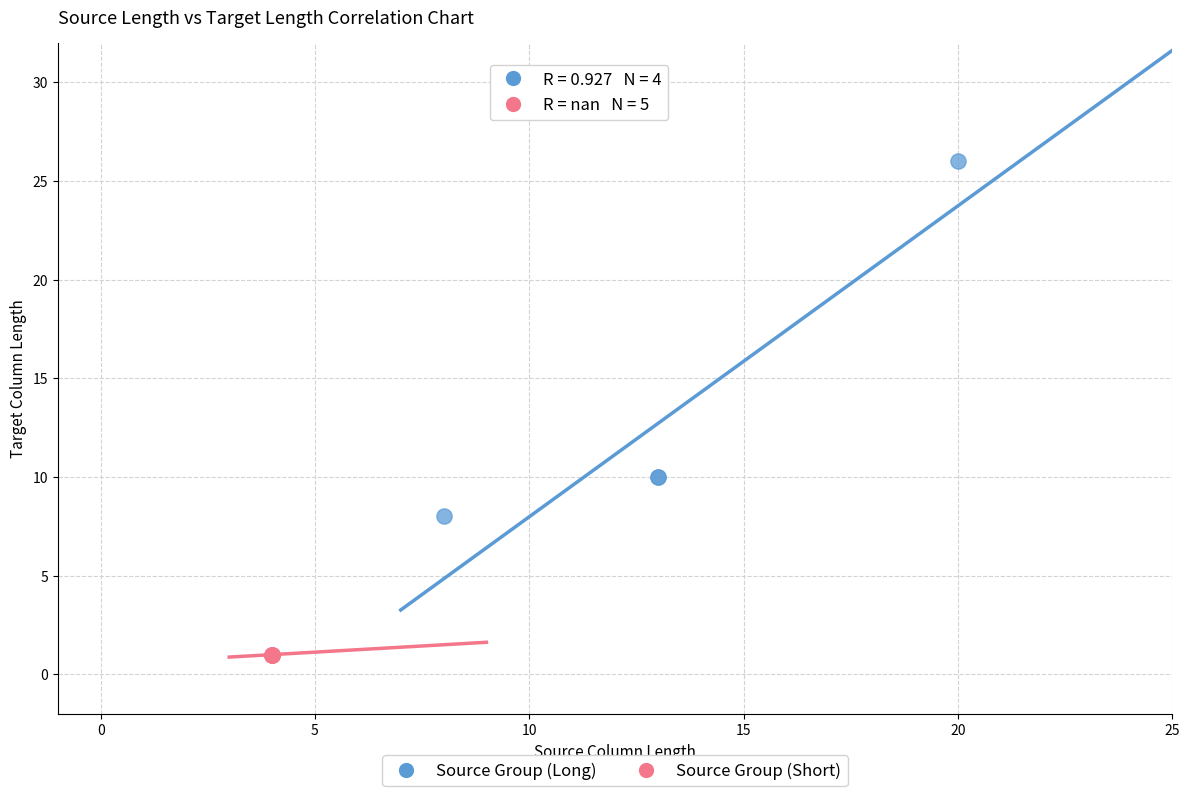

Which series reaches the minimum Y coordinate?

Source Group (Short)